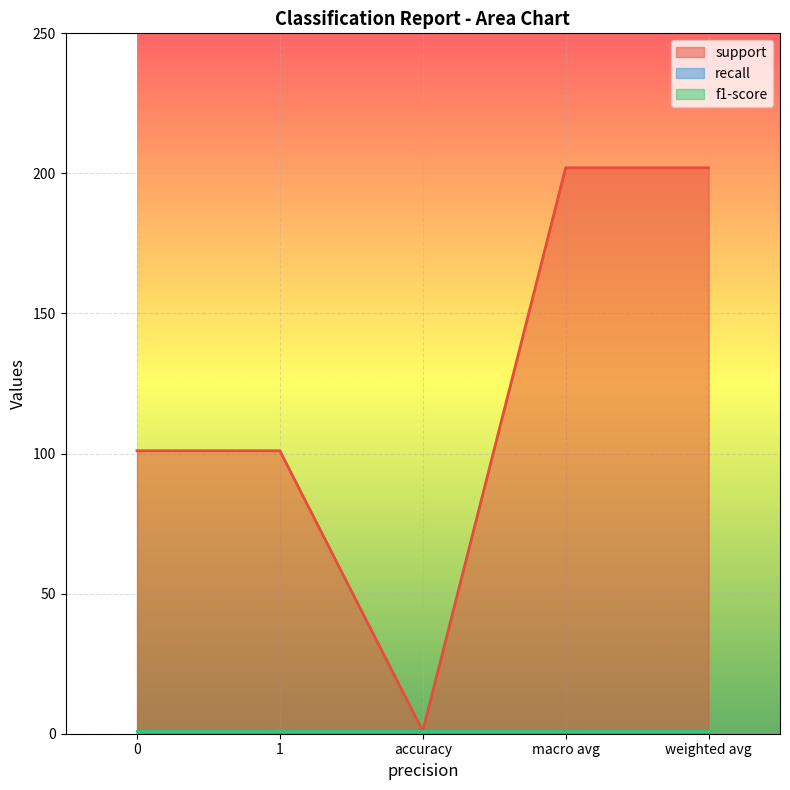

At how many categories does at least one series exceed 13?

4